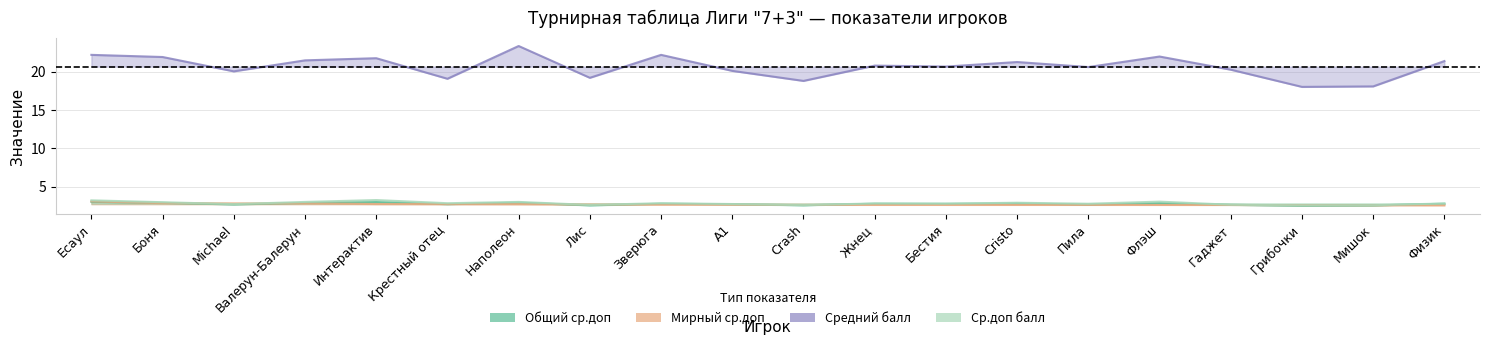

At which category does Общий ср.доп reach its first local valley?

Michael